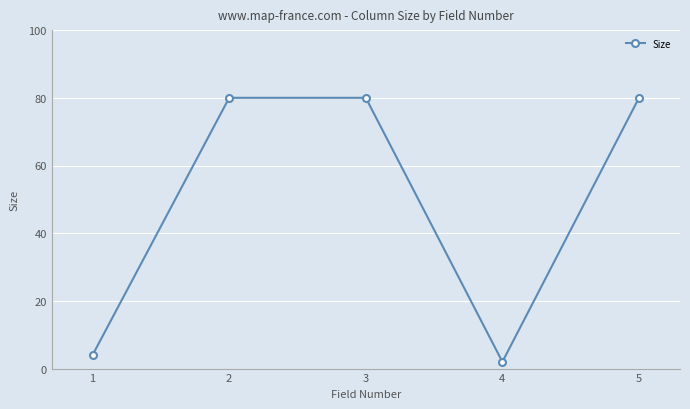

What is the change in value from 1 to 3?

+76